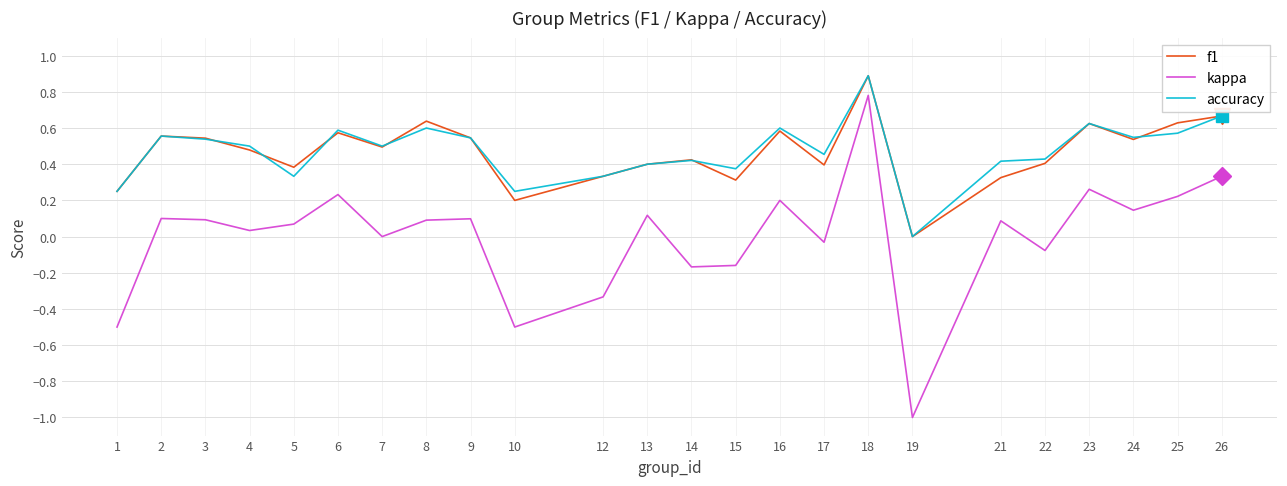

At which category is the sum across all series the highest?

18